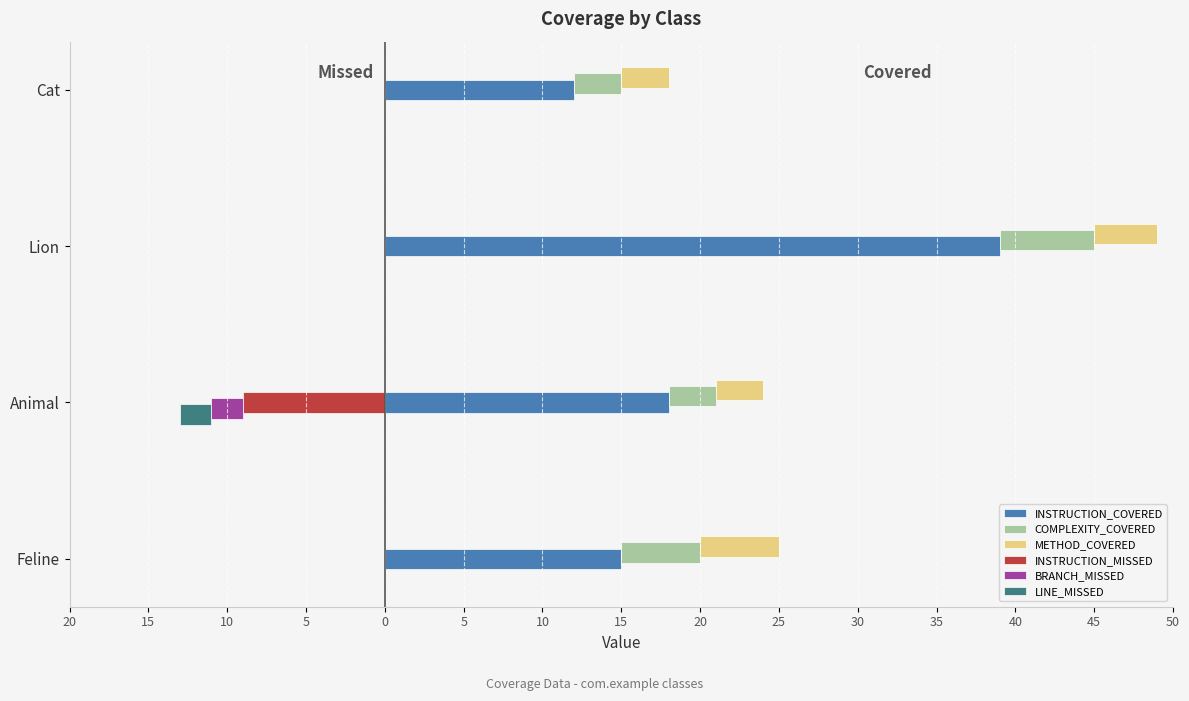

What is the sum of all METHOD_COVERED values?

15